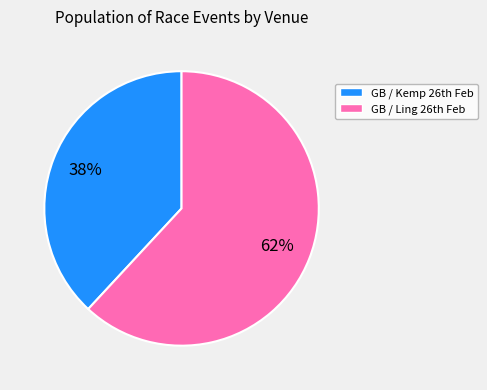

To the nearest percent, what is the difference between the largest and smallest slice percentages?

24%